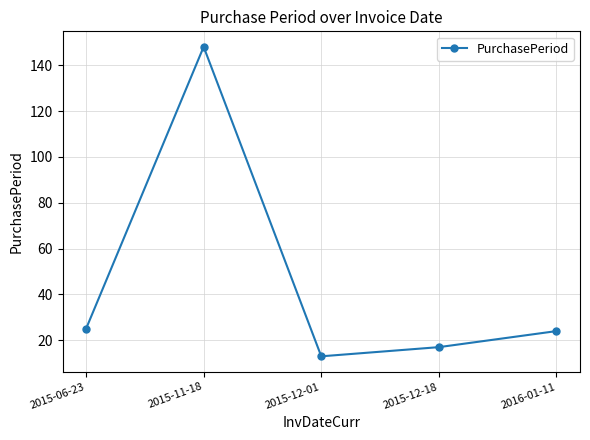

What is the greatest value displayed?

148